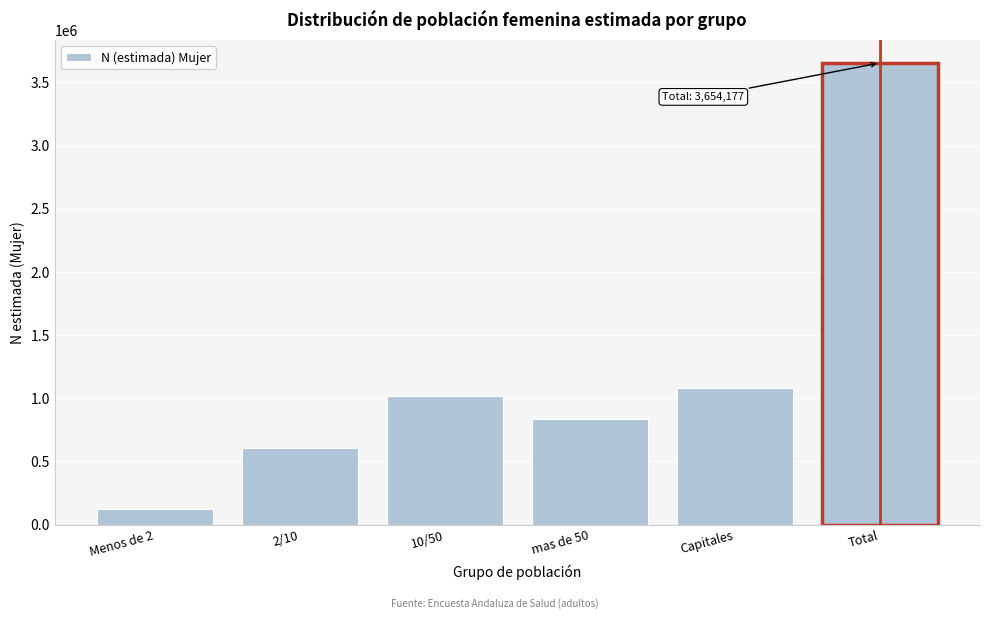

Reading left to right, extract all data points from this chart.

121149	602314	1017390	834571	1078753	3654177